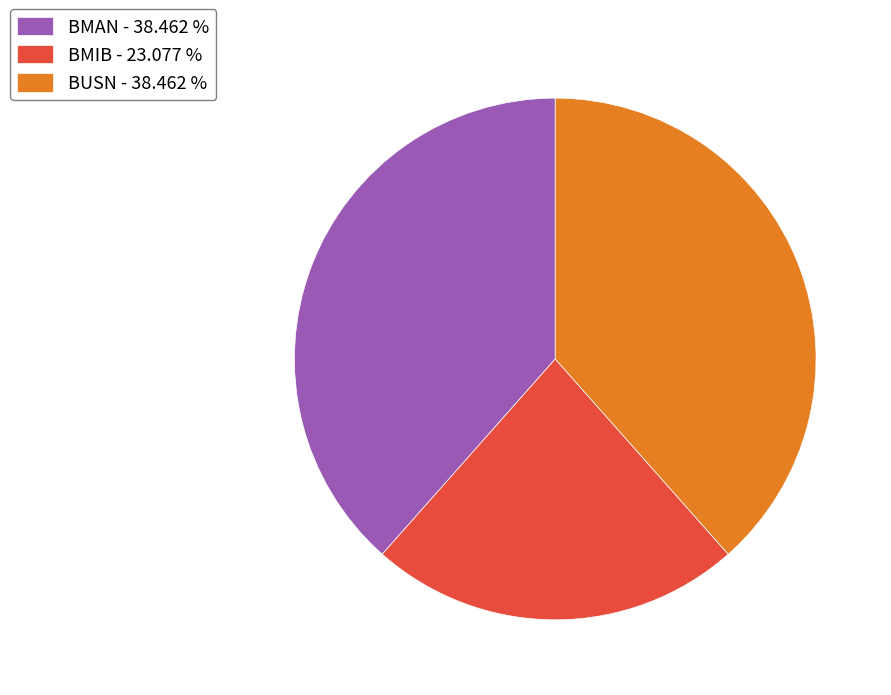

What is the ratio of the value at BMAN - 38.462 % to the value at BMIB - 23.077 %?

1.7